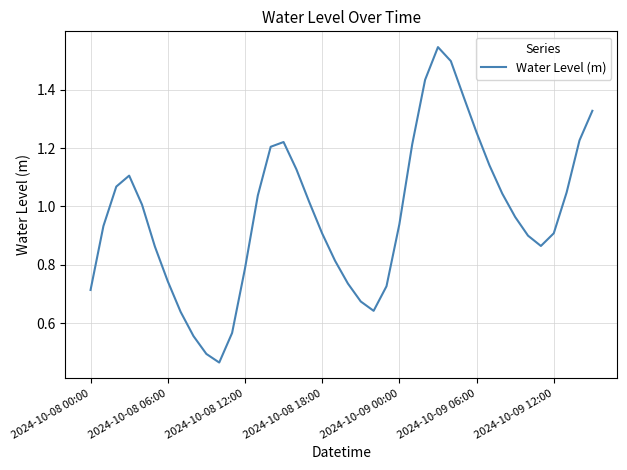

The value at 2024-10-09 12:00 is 0.9. True or false?

True